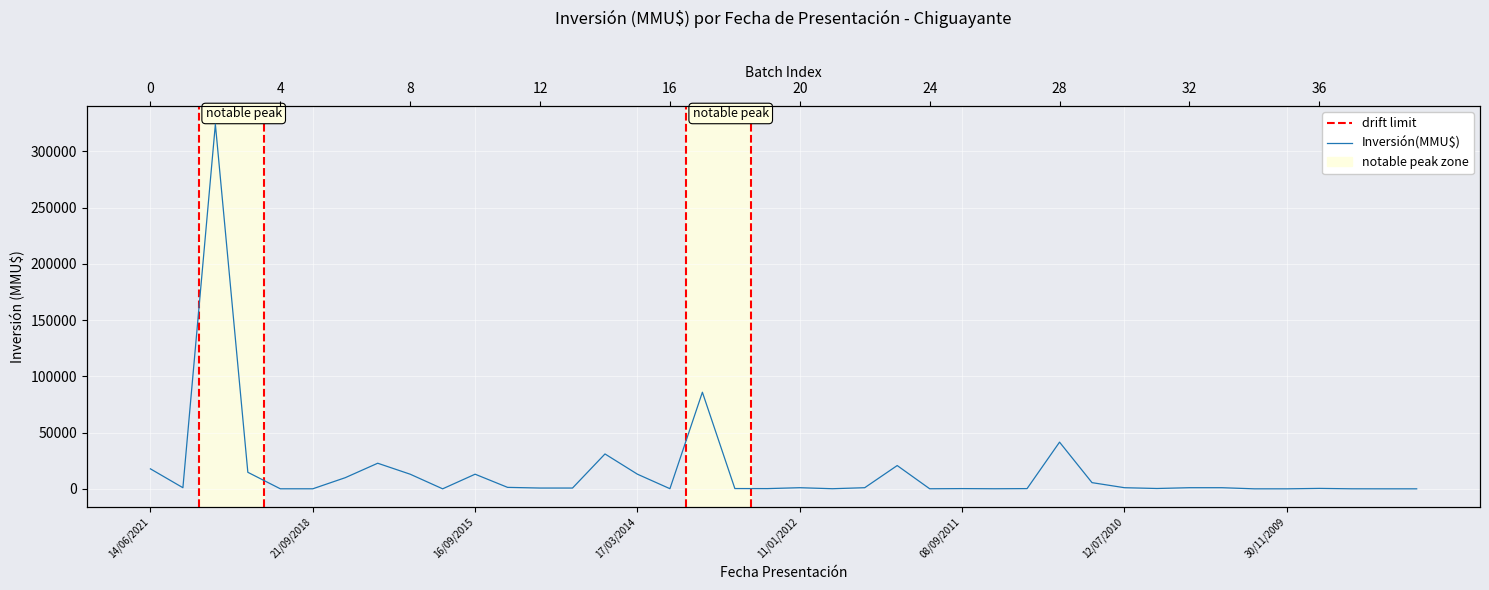

What is the difference between the second highest and second lowest values?

85852